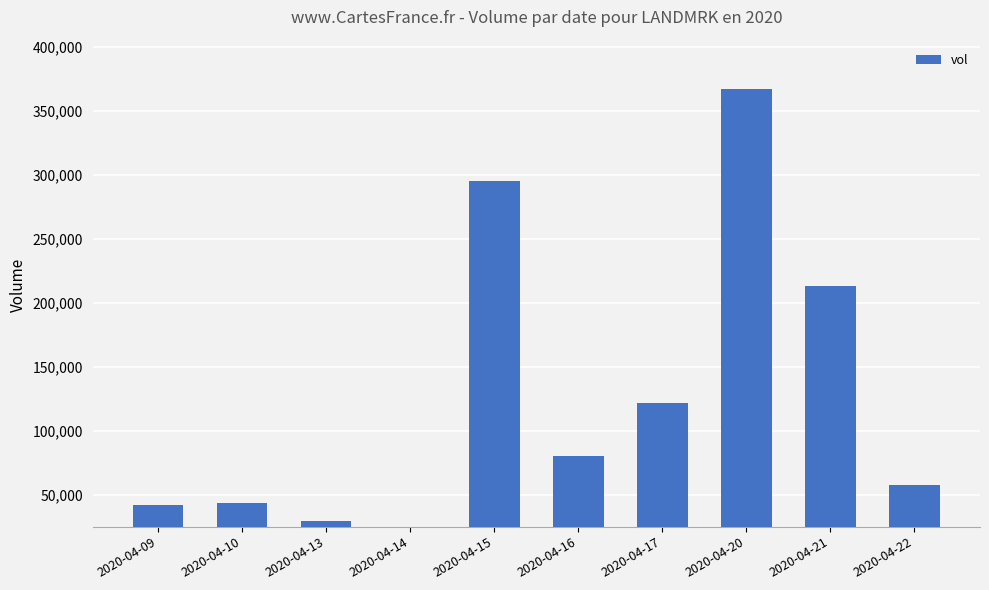

What is the value of the 3rd bar from the left?

29300